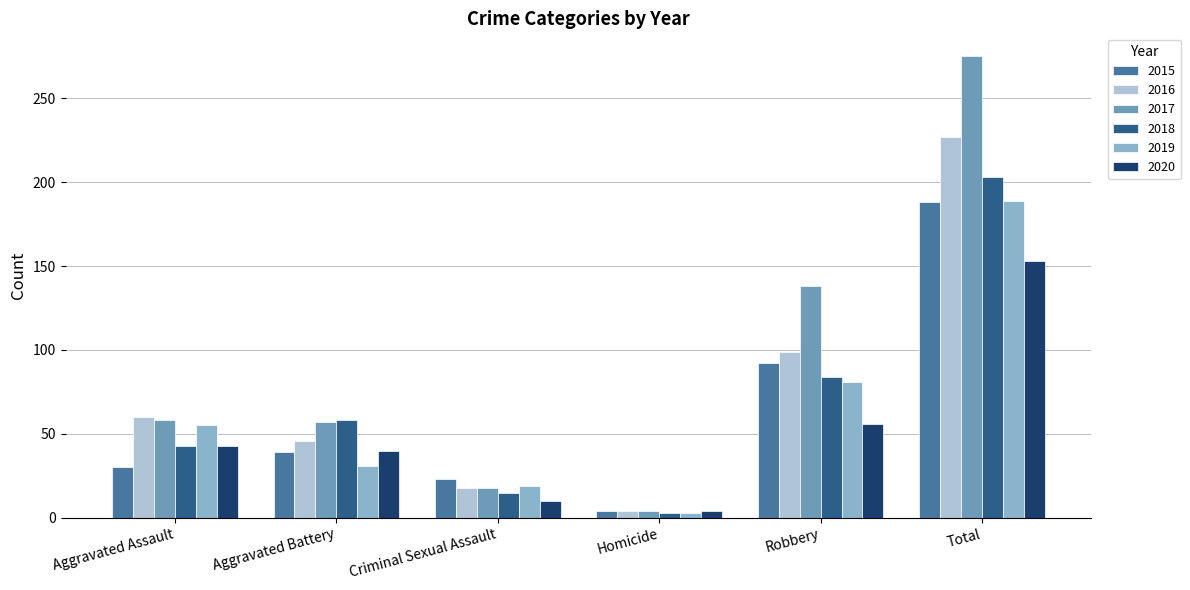

What is the highest value of the 2020 series?

153